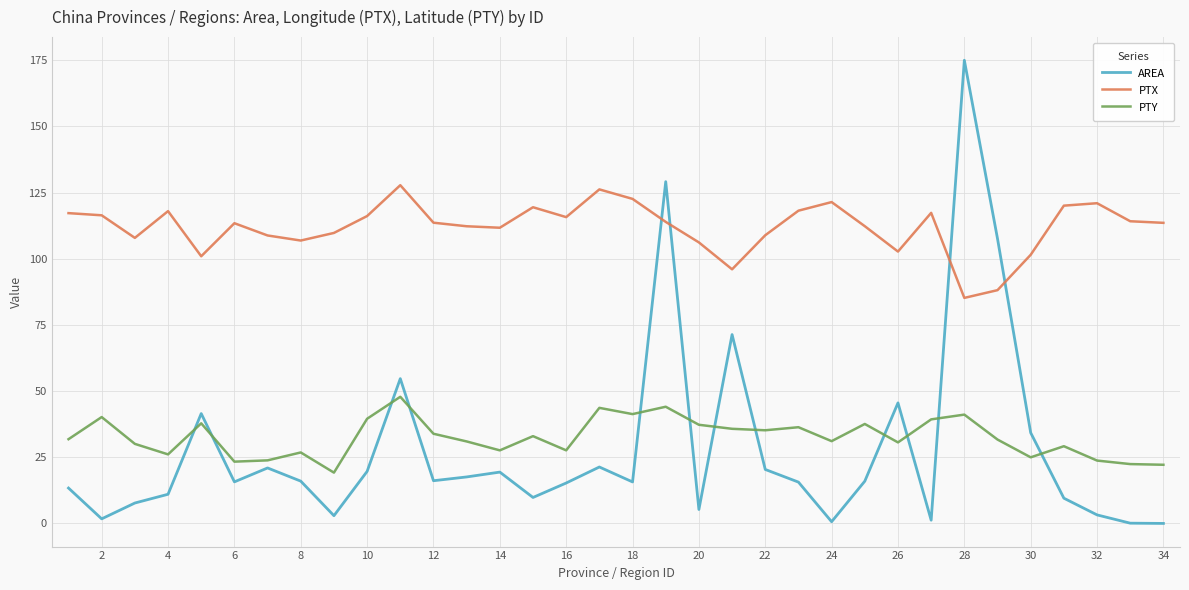

At how many categories does at least one series exceed 142?

1